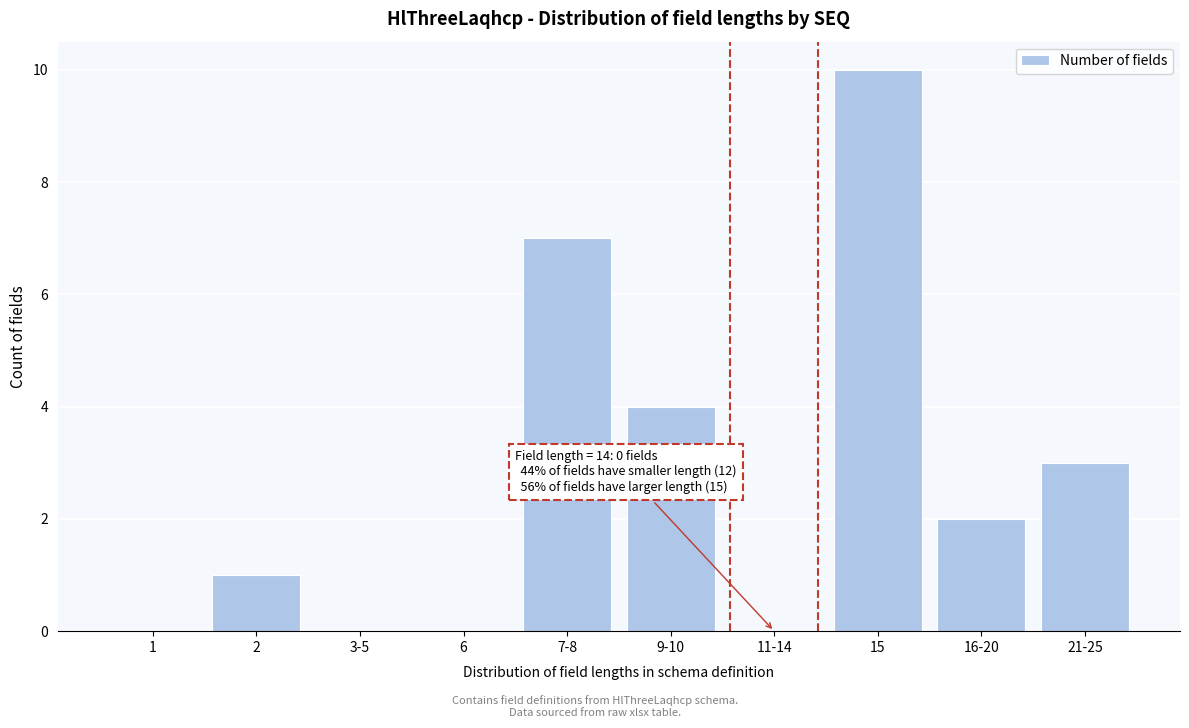

Reading right to left, list all the values displayed in this chart.

21-25=3	16-20=2	15=10	11-14=0	9-10=4	7-8=7	6=0	3-5=0	2=1	1=0